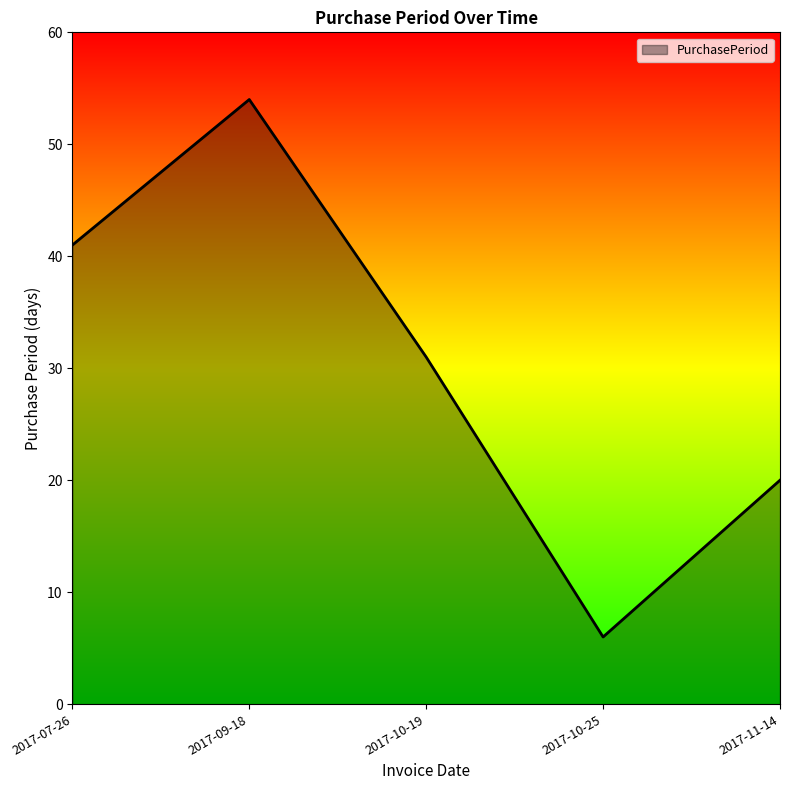

Reading right to left, list all the values displayed in this chart.

20	6	31	54	41